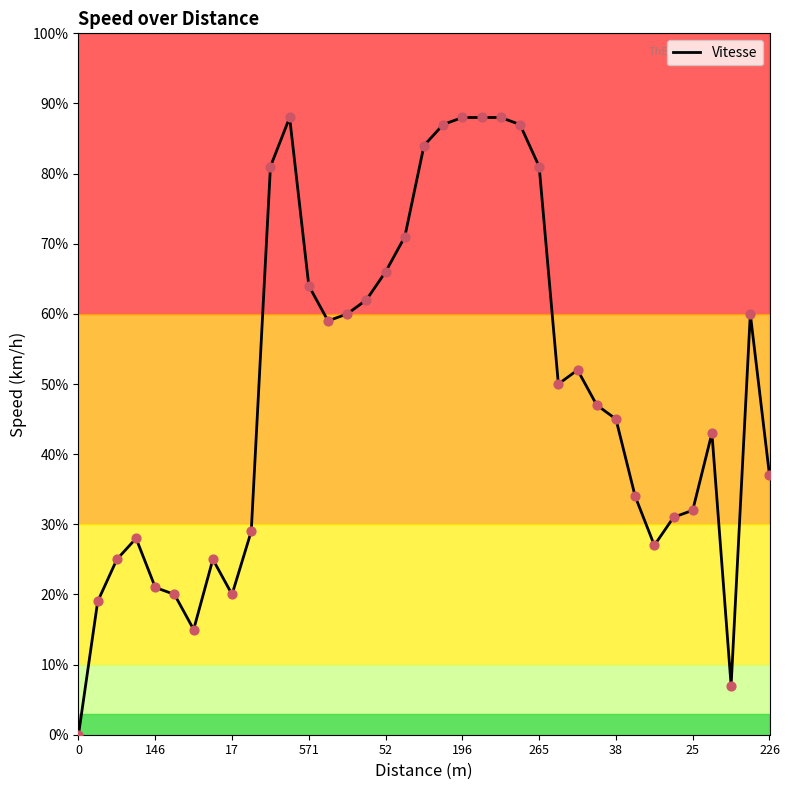

What is the maximum value shown in the chart?

88